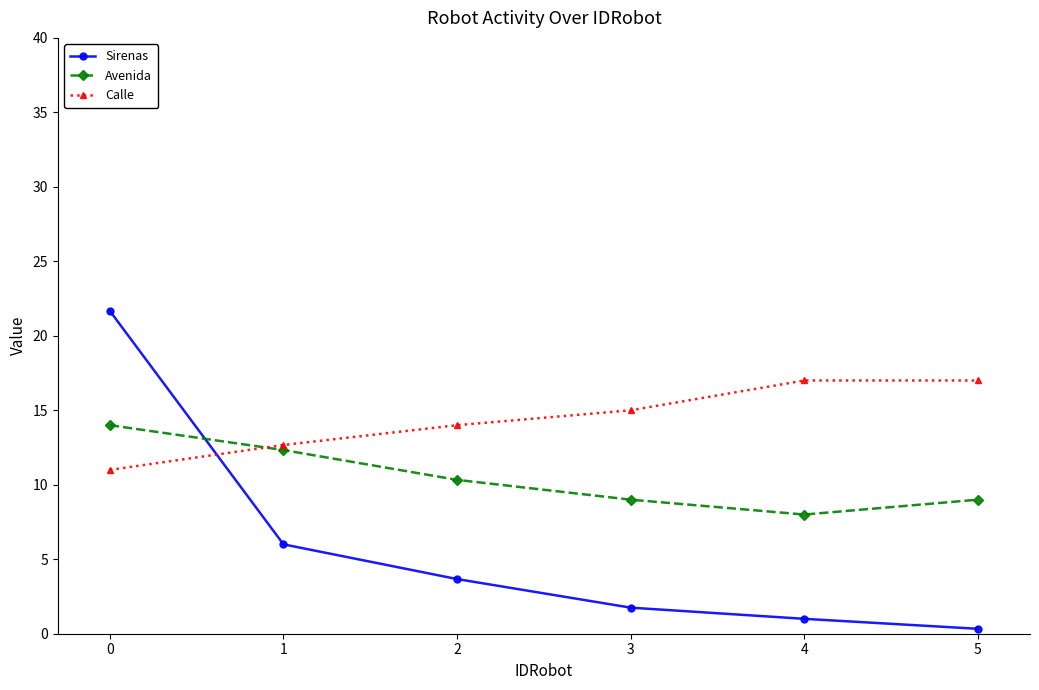

Reading left to right, transcribe all the data shown in this chart.

Sirenas: 21.7	6.0	3.7	1.8	1.0	0.3
Avenida: 14.0	12.3	10.3	9.0	8.0	9.0
Calle: 11.0	12.7	14.0	15.0	17.0	17.0